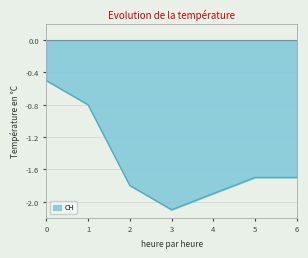

The CH series shows -0.5 at 0. True or false?

True